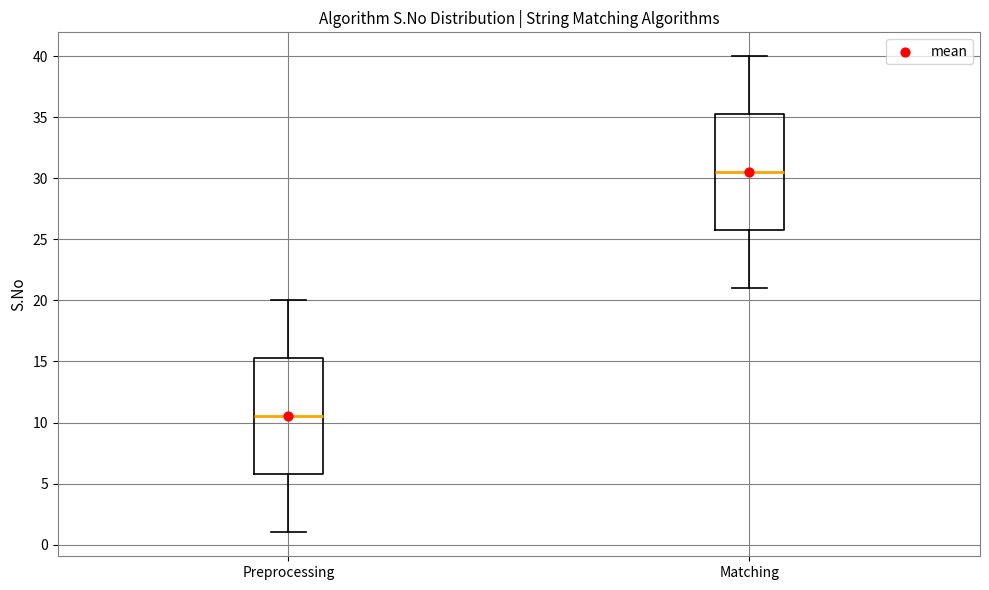

Where is the upper edge of the box for Preprocessing on the y-axis? The values are not printed on the chart, so give them approximately, as read against the axis.

15.5